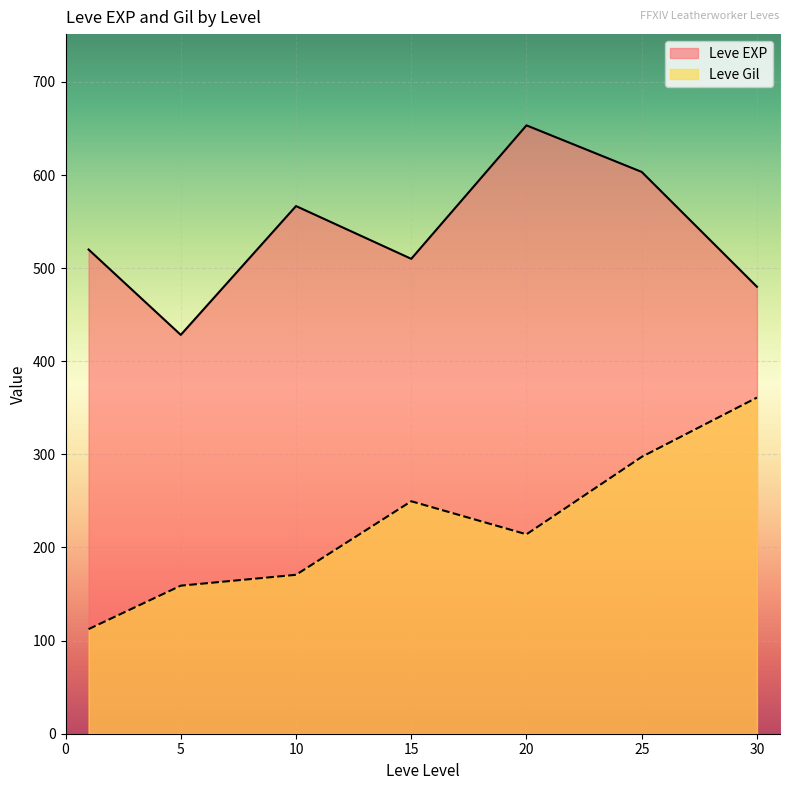

Which series changed the most between 15 and 20?

Leve EXP